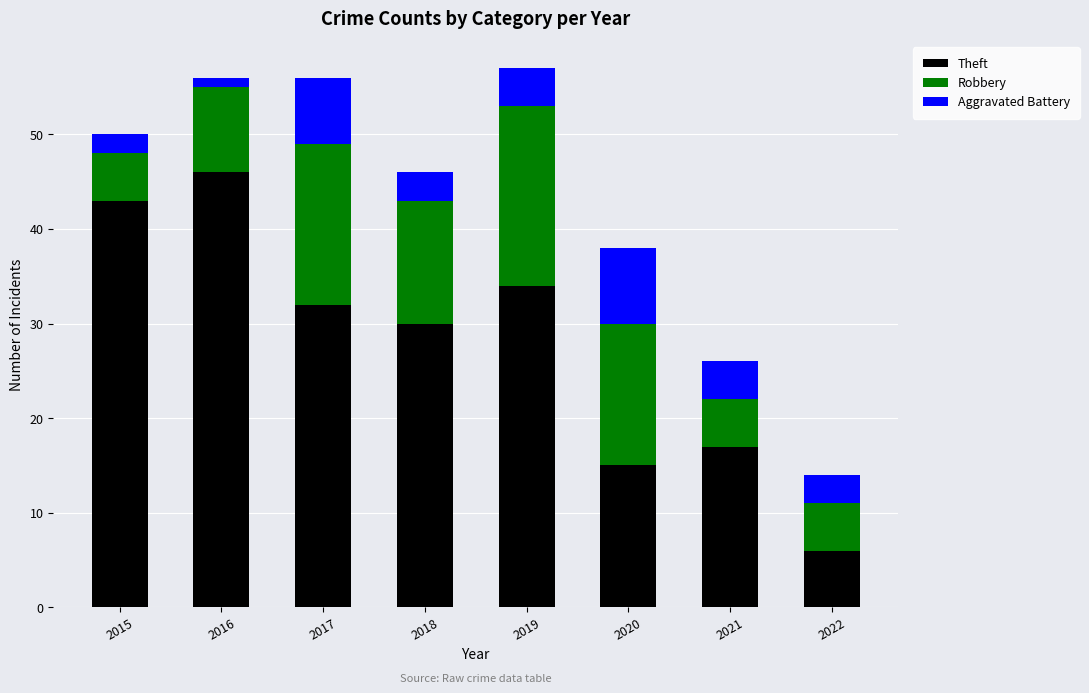

Which category has the highest value in the Theft series?

2016